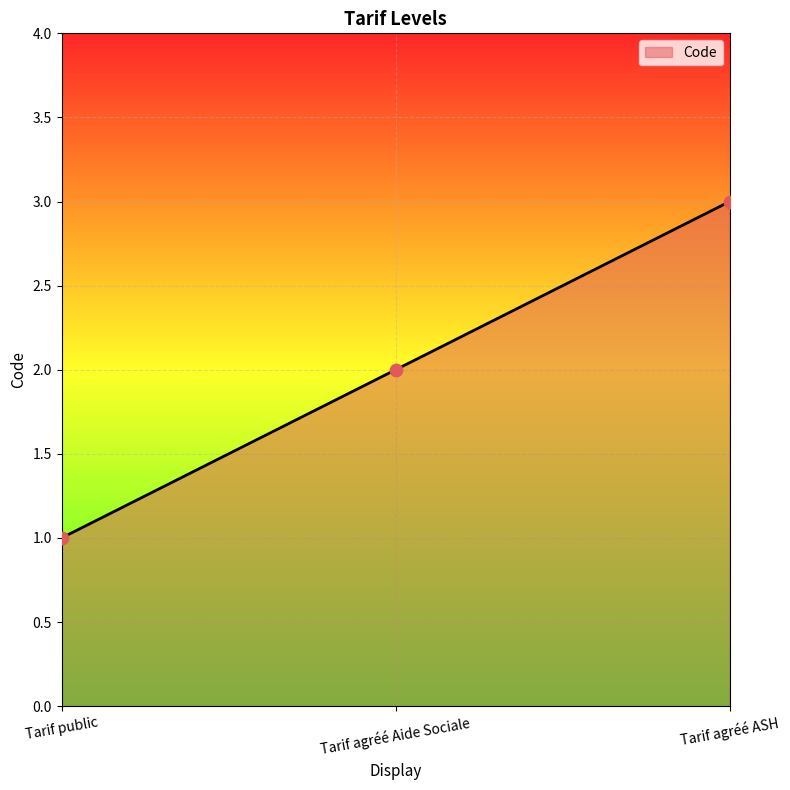

Between Tarif public and Tarif agréé Aide Sociale, which is larger?

Tarif agréé Aide Sociale